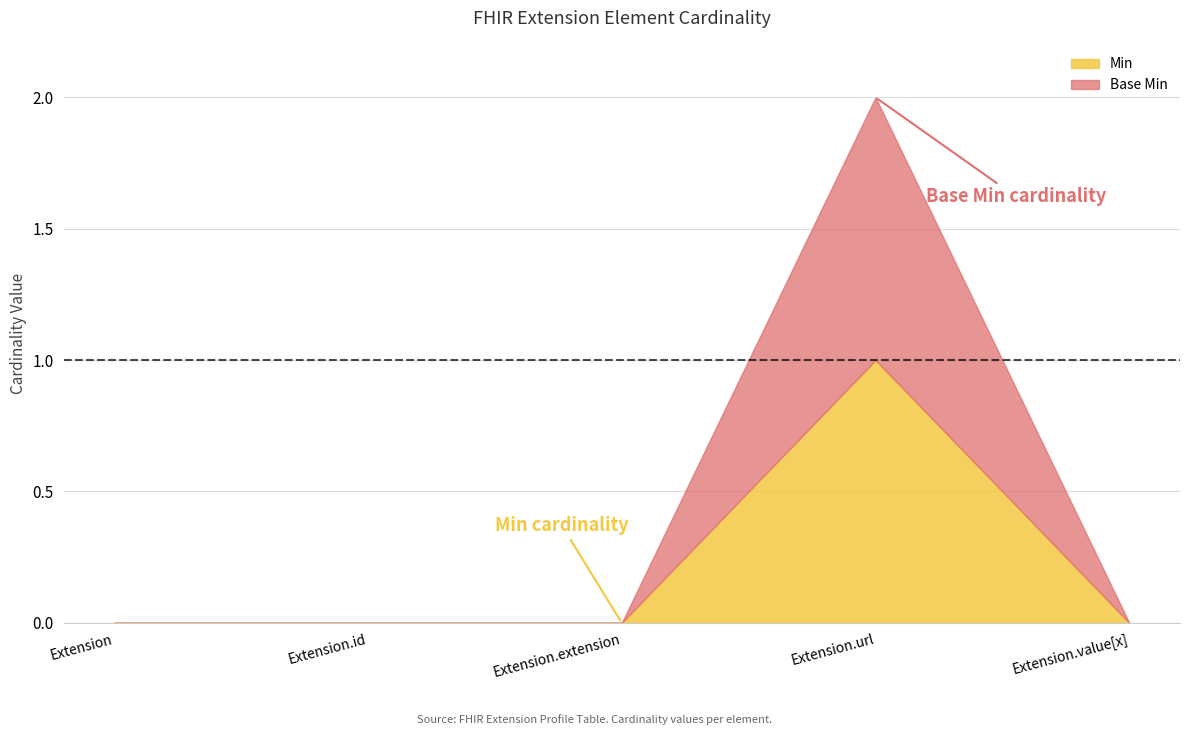

How many interior local peaks does the Base Min series have?

1